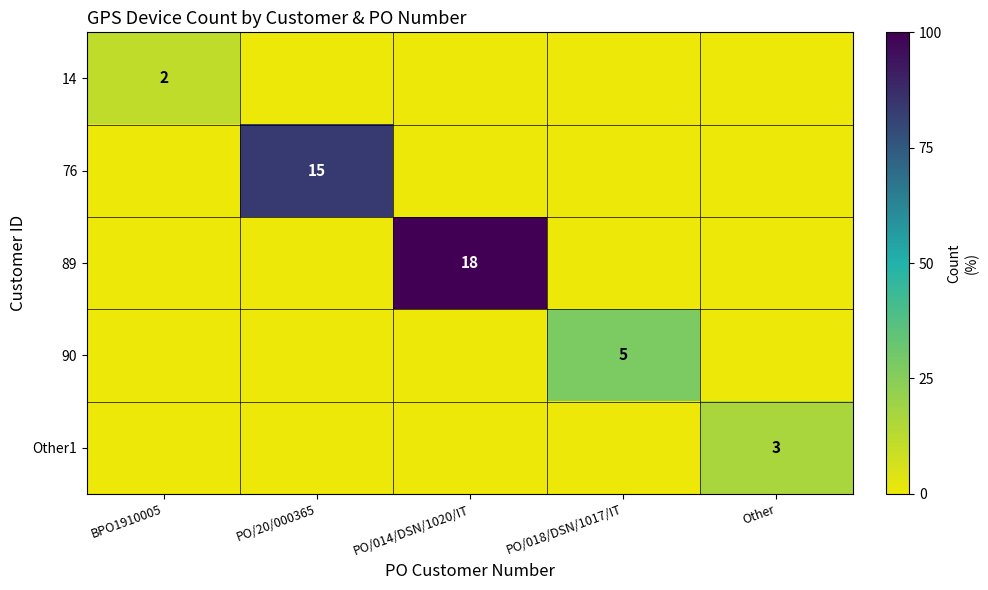

The 14 series shows 0 at BPO1910005. True or false?

False